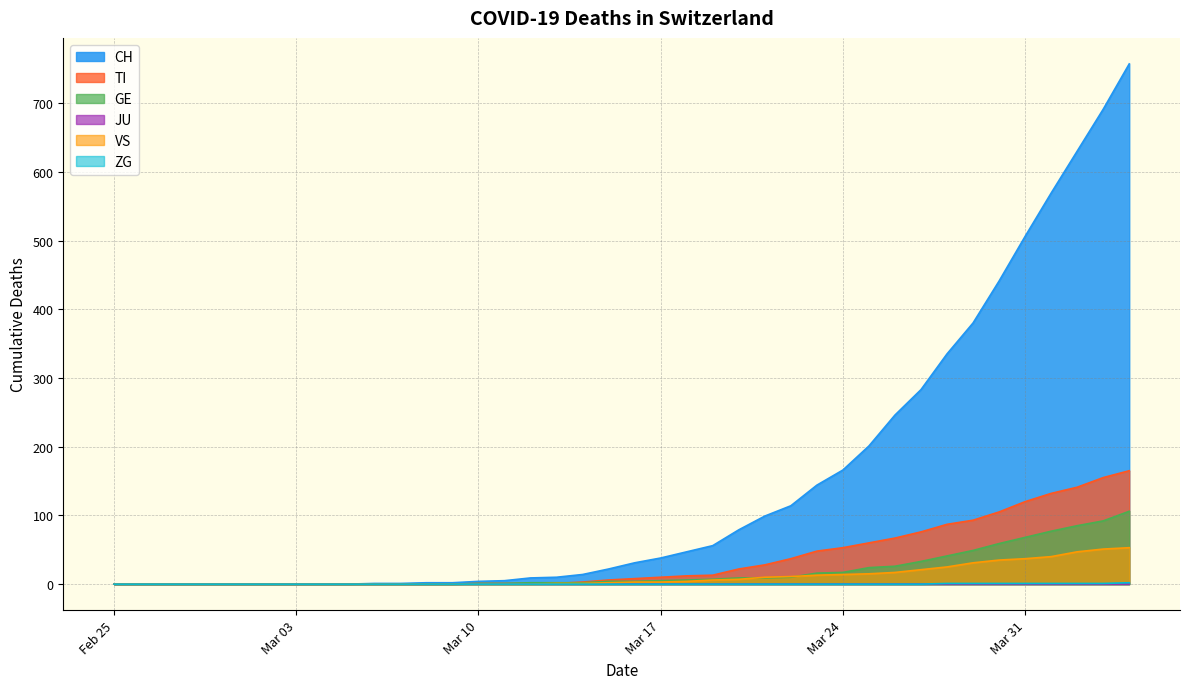

True or false: TI has a value of 53 at Mar 24.

True